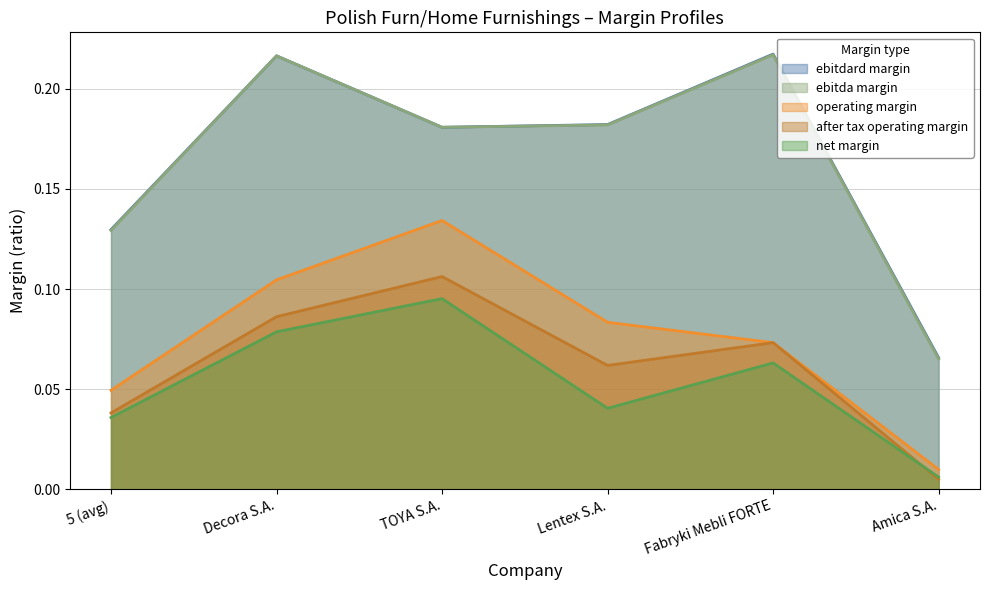

What are all the series names shown in the legend?

ebitdard margin, ebitda margin, operating margin, after tax operating margin, net margin